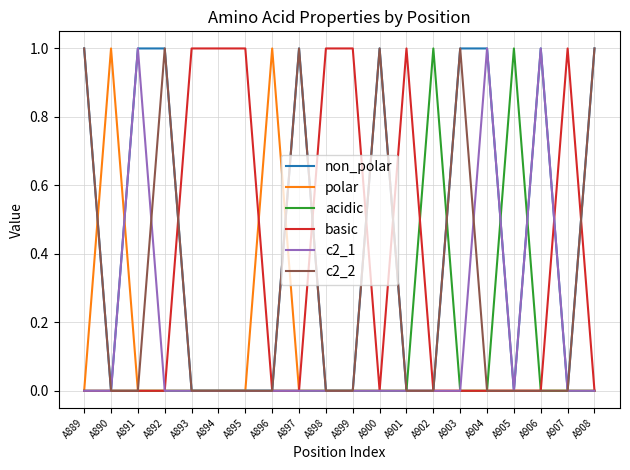

What is the difference between the second highest and second lowest values in the c2_1 series?

1